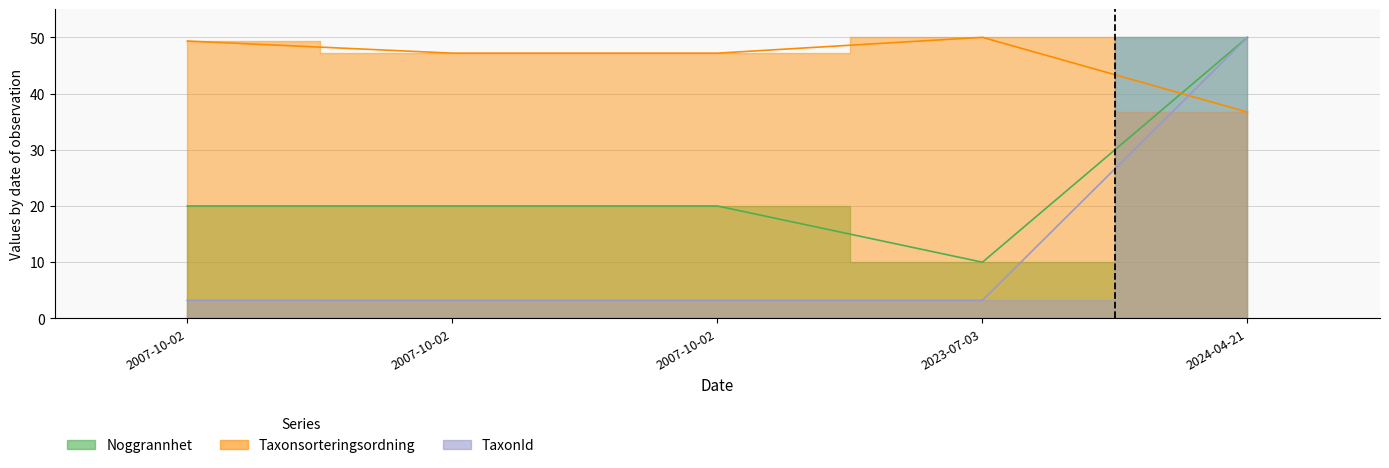

What is the sum of the Taxonsorteringsordning values at 2007-10-02 and 2007-10-02?

96.5